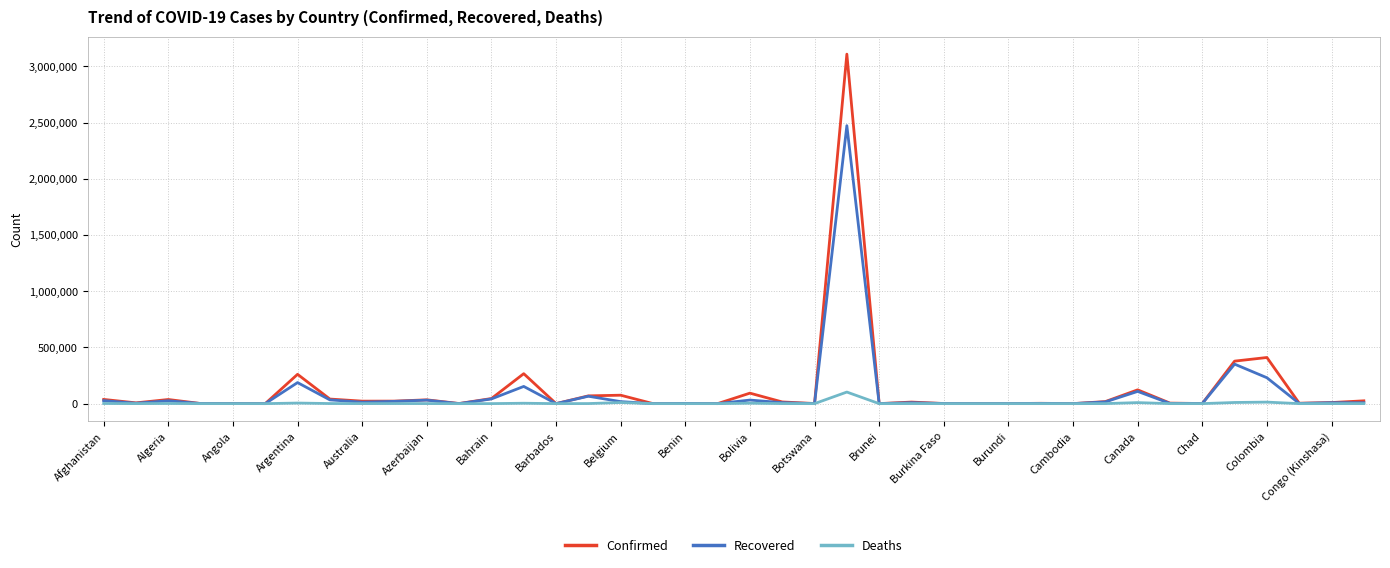

What is the maximum value for Confirmed?

3109630